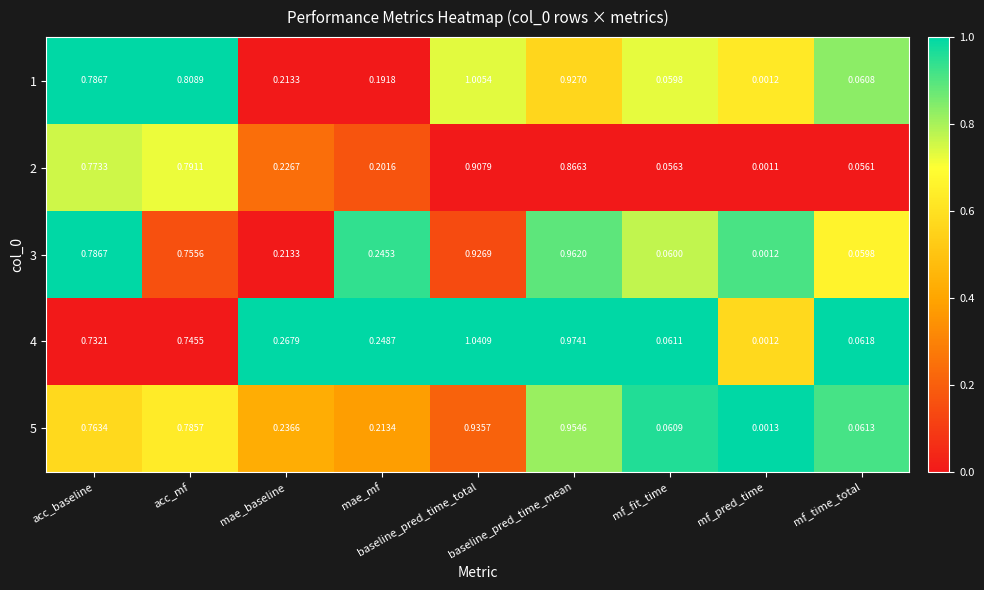

How many categories are shown in the chart?

9